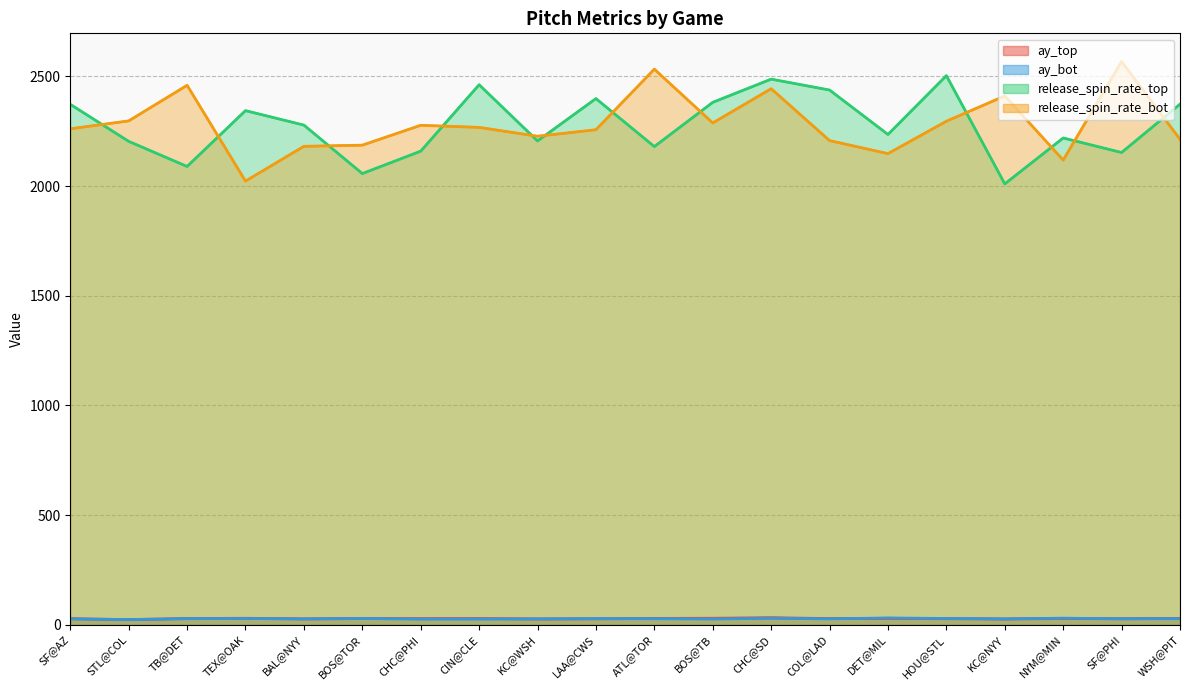

True or false: ay_top and release_spin_rate_bot cross at least once.

False